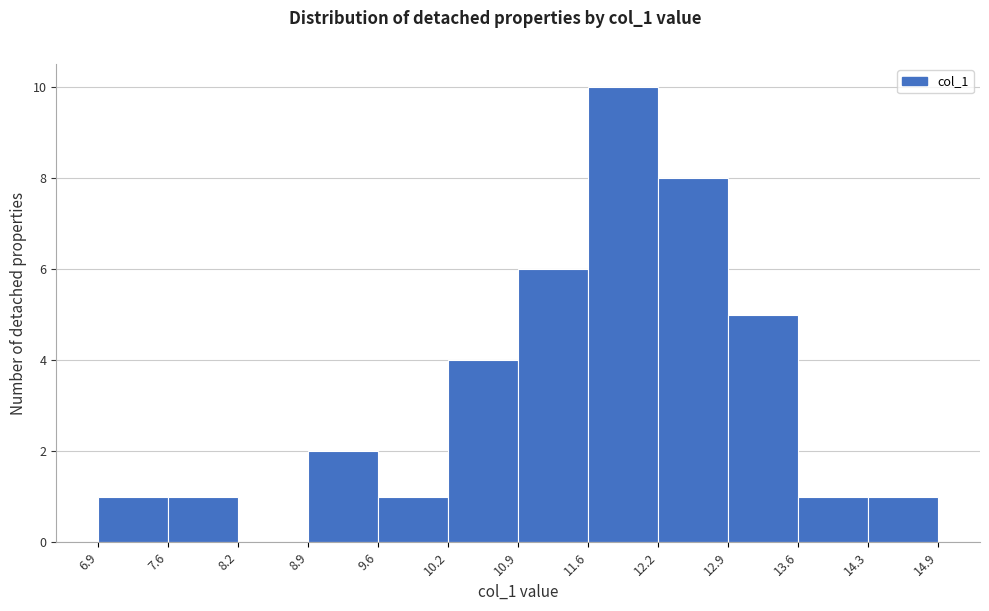

What is the height of the bar covering 8.9 to 9.6 on the x-axis? The values are not printed on the chart, so give them approximately, as read against the axis.

2